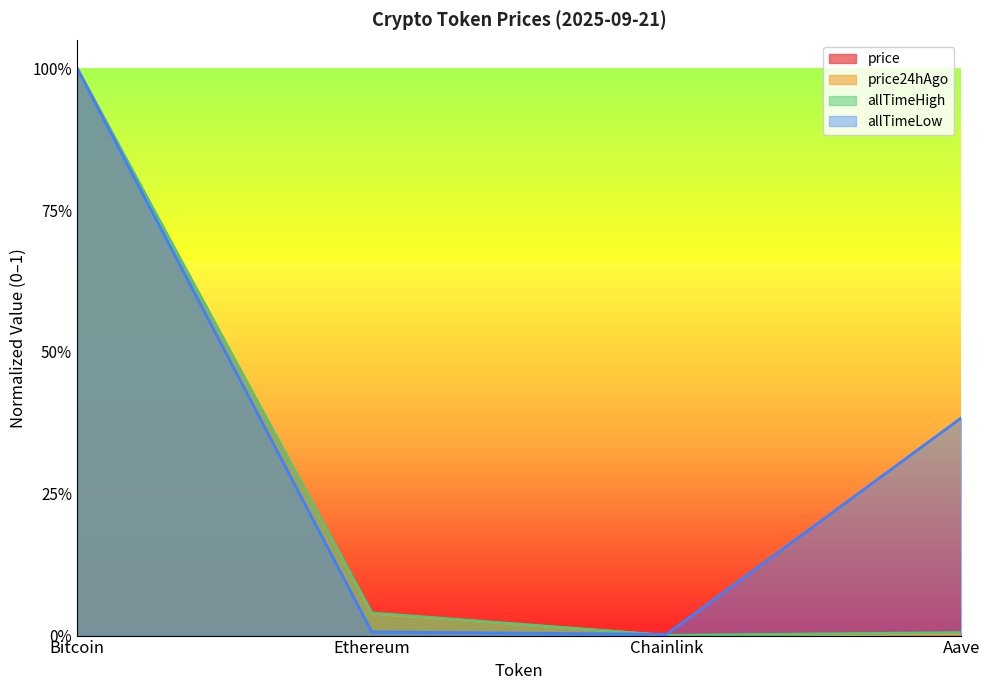

What is the maximum value for price24hAgo?

1.0